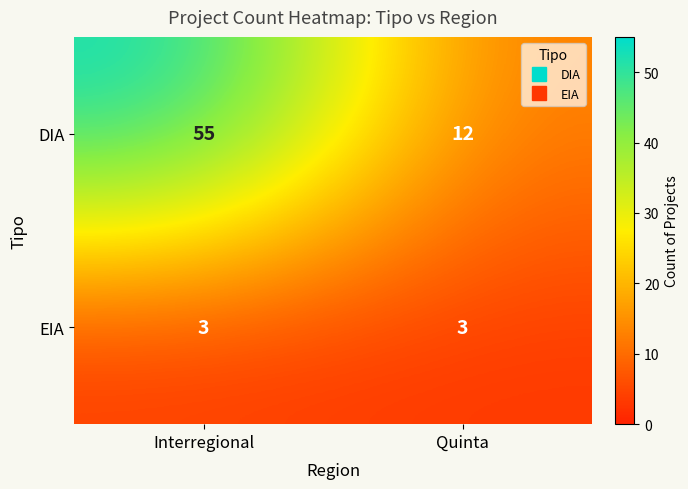

Between Interregional and Quinta, which series saw the biggest shift?

DIA